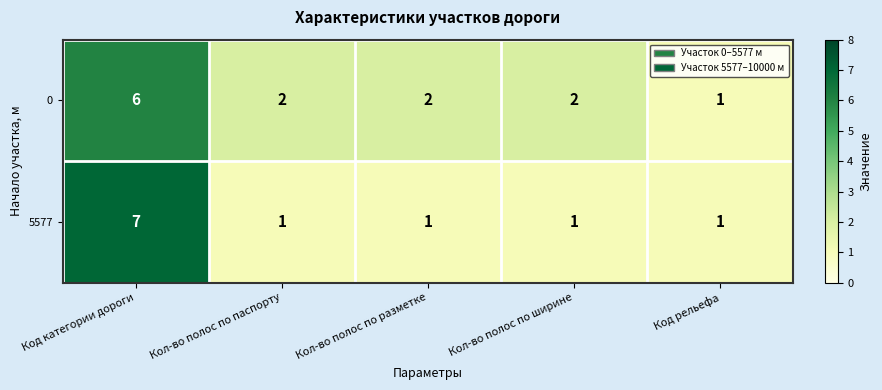

What is the difference between the highest and lowest values at Кол-во полос по паспорту?

1